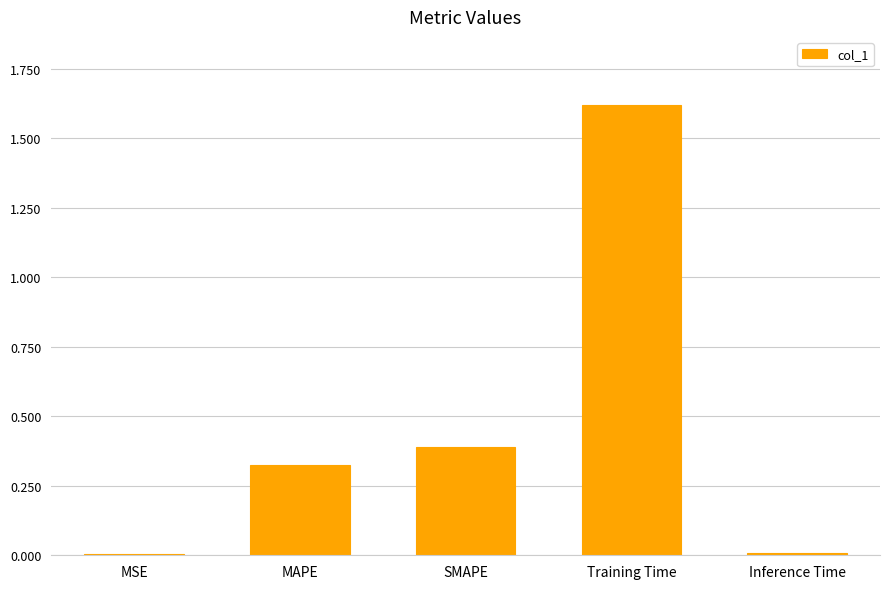

Read the value at SMAPE.

0.4